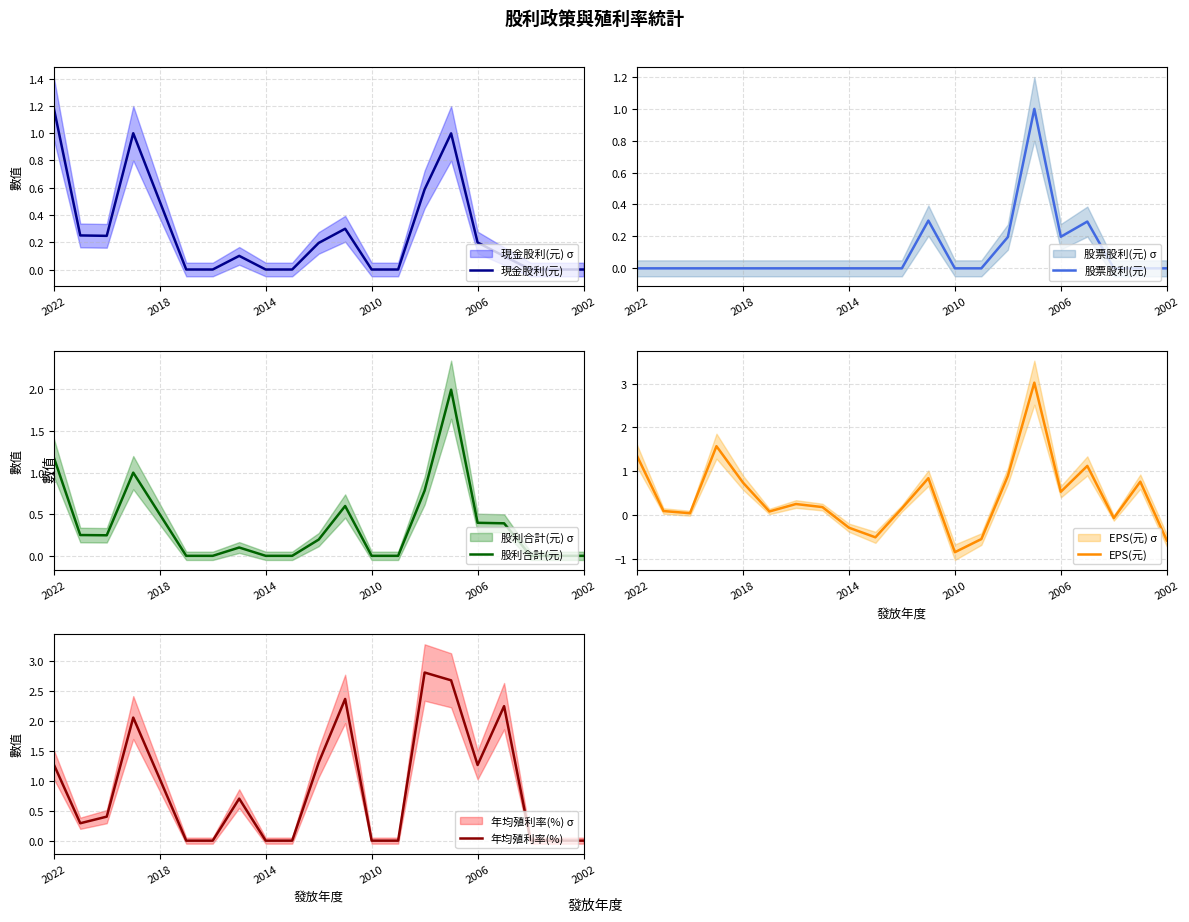

How many values in the 年均殖利率(%) series exceed 0?

12